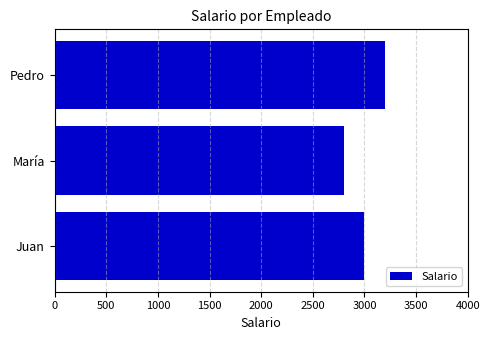

Which has a higher value, Pedro or María?

Pedro